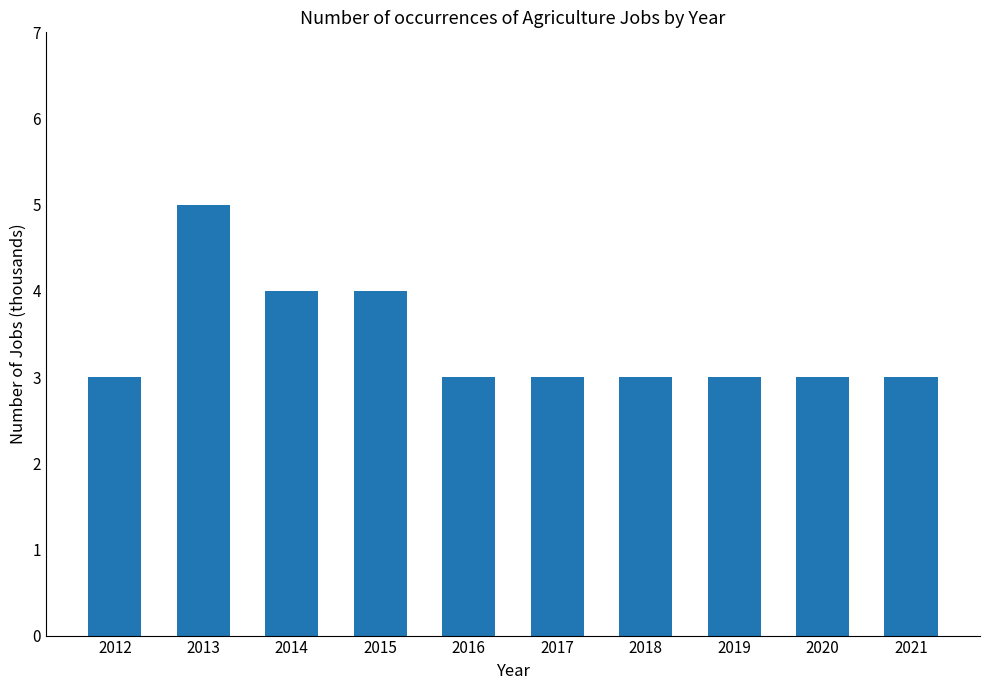

What is the sum of all values?

34